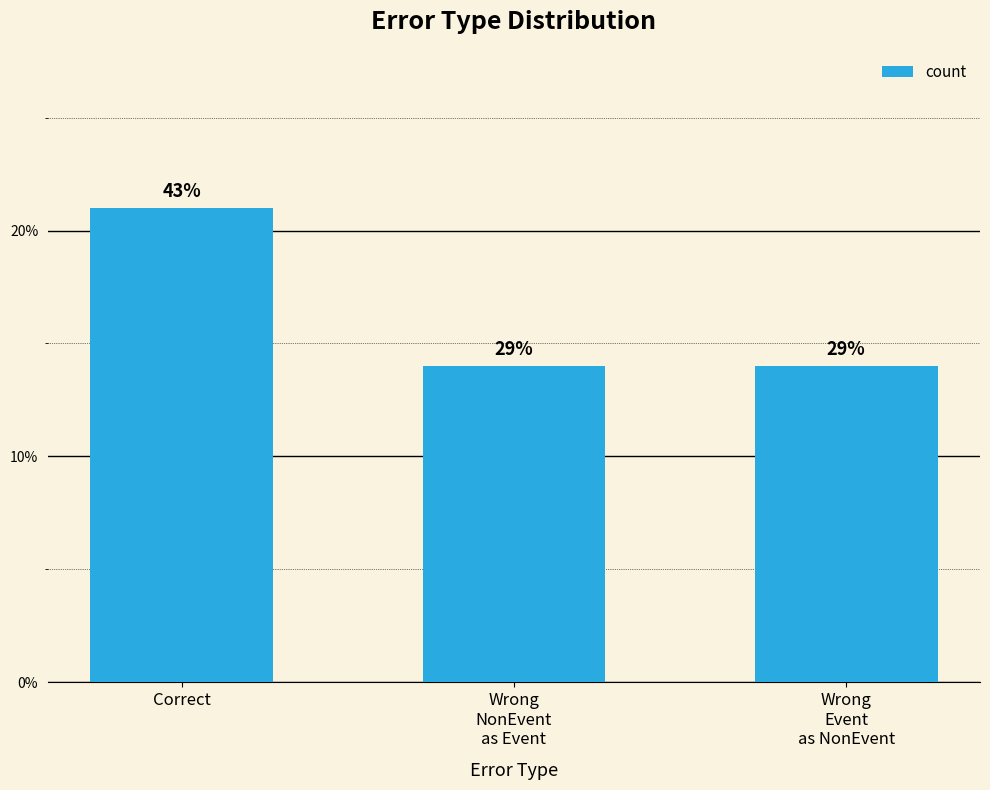

What position from the right is Wrong
Event
as NonEvent?

1